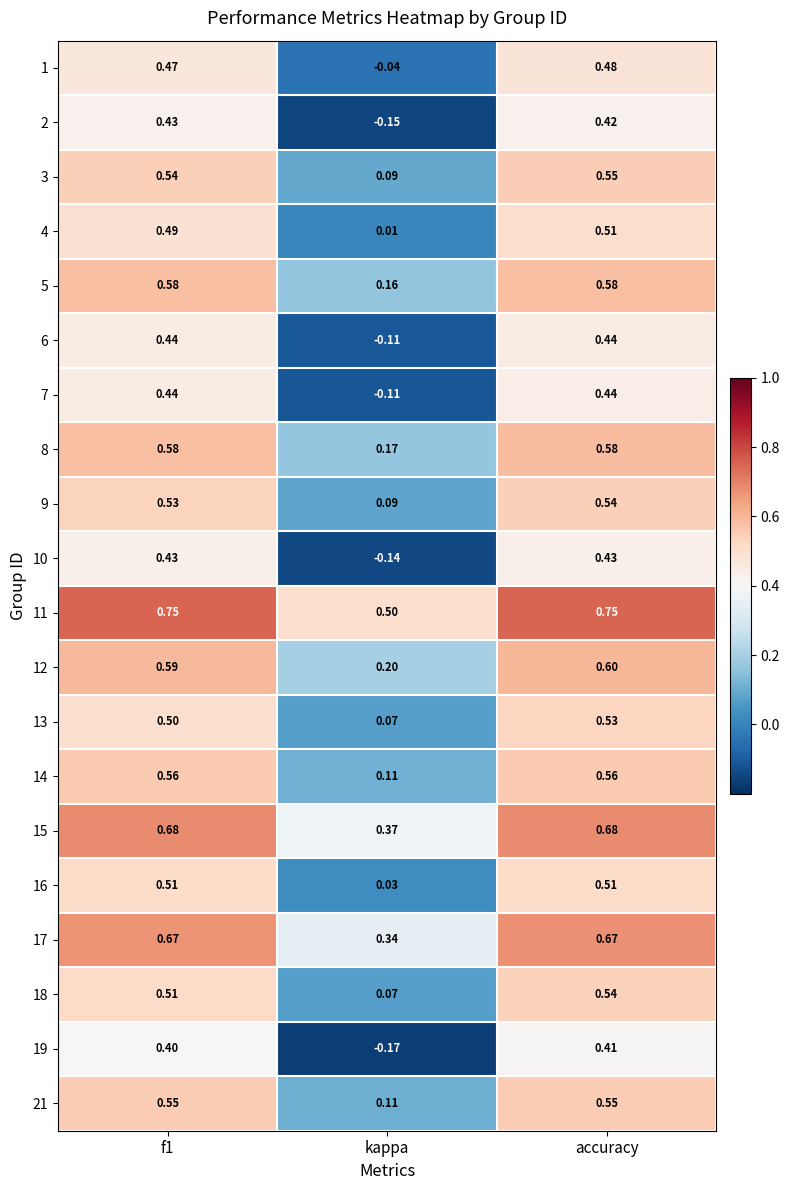

Where is 8 nearest to the value 0?

kappa